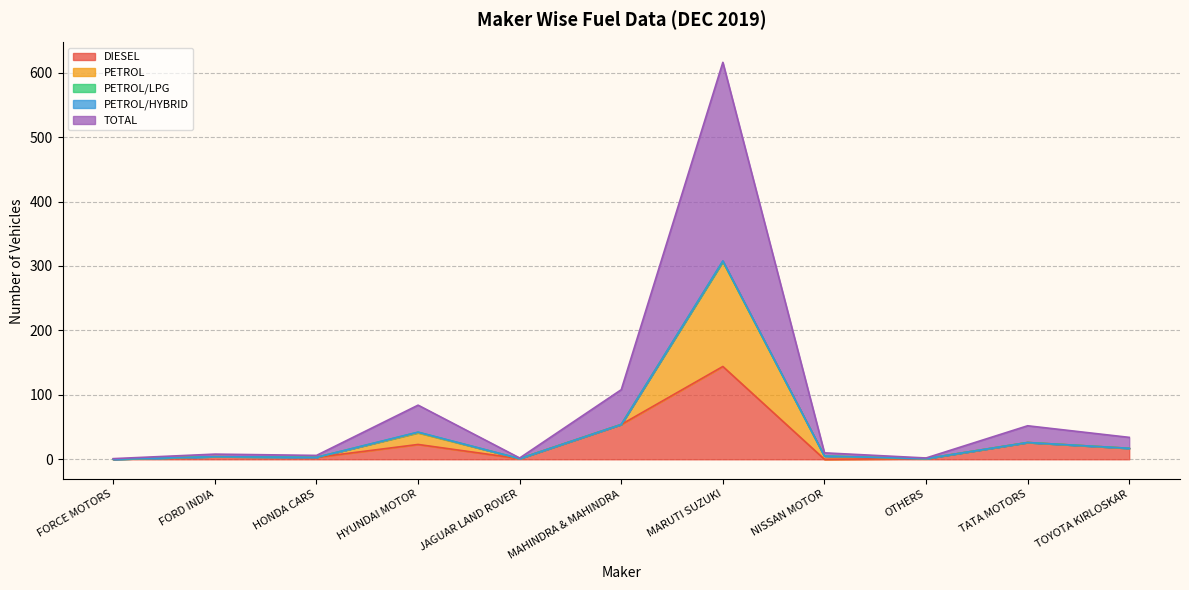

What is the difference between the maximum and second lowest values in the DIESEL series?

144